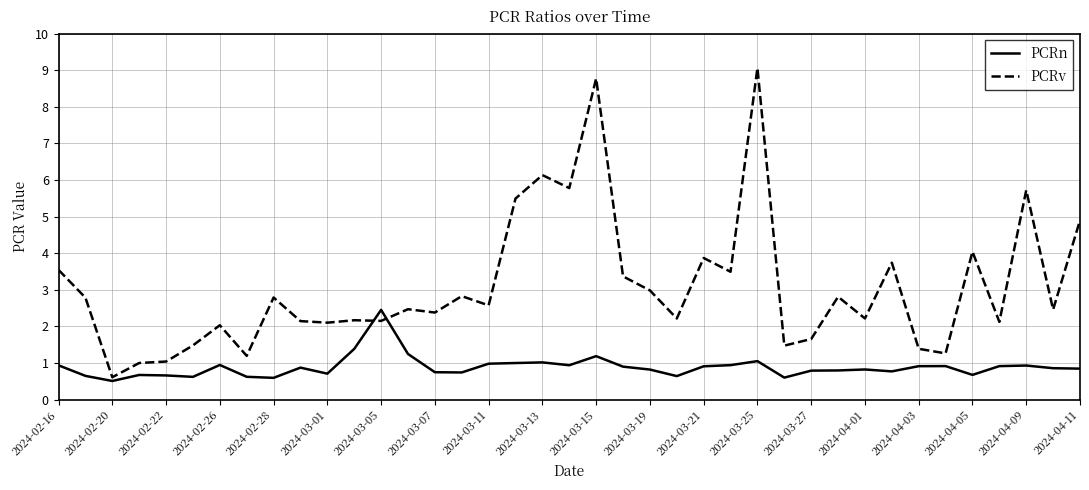

Which series has the largest total across all categories?

PCRv